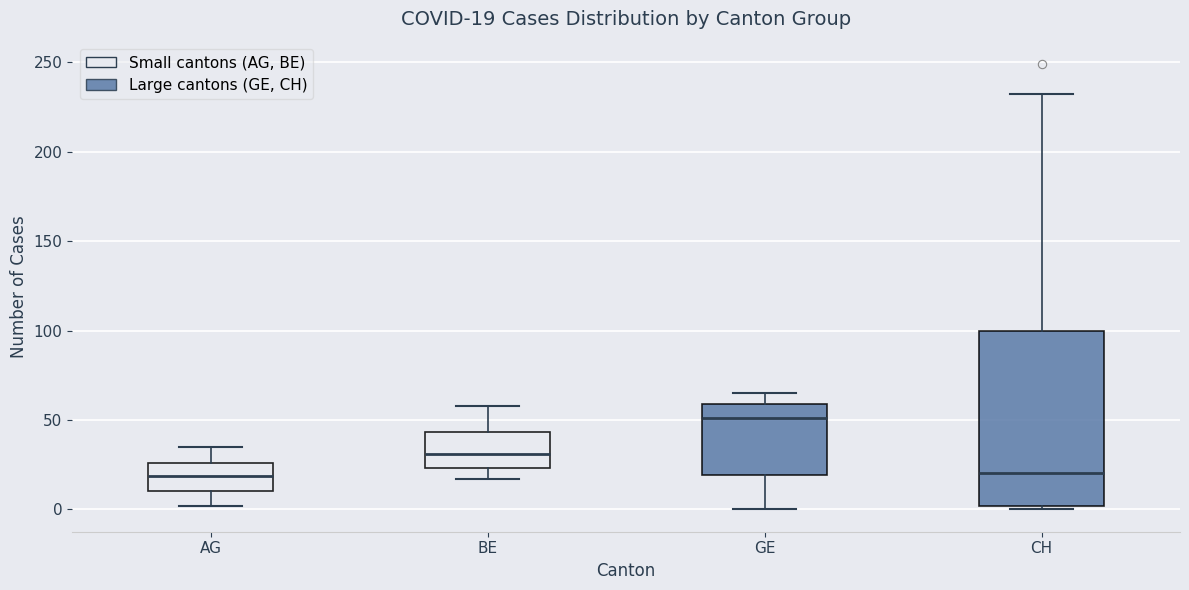

Comparing the boxes themselves (not the whiskers), which one is the tallest?

CH